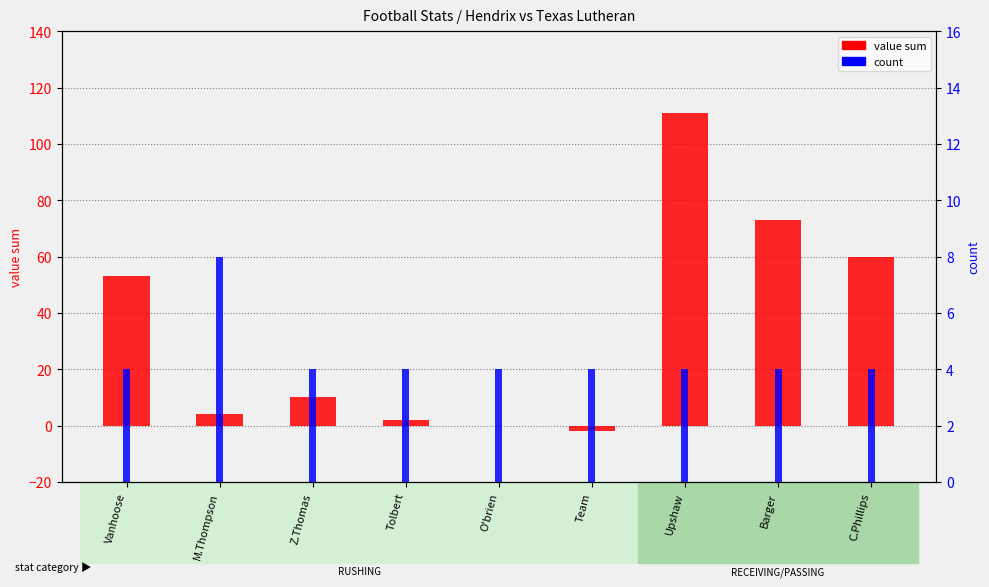

At Tolbert, list the series in order from smallest to largest.

value sum, count